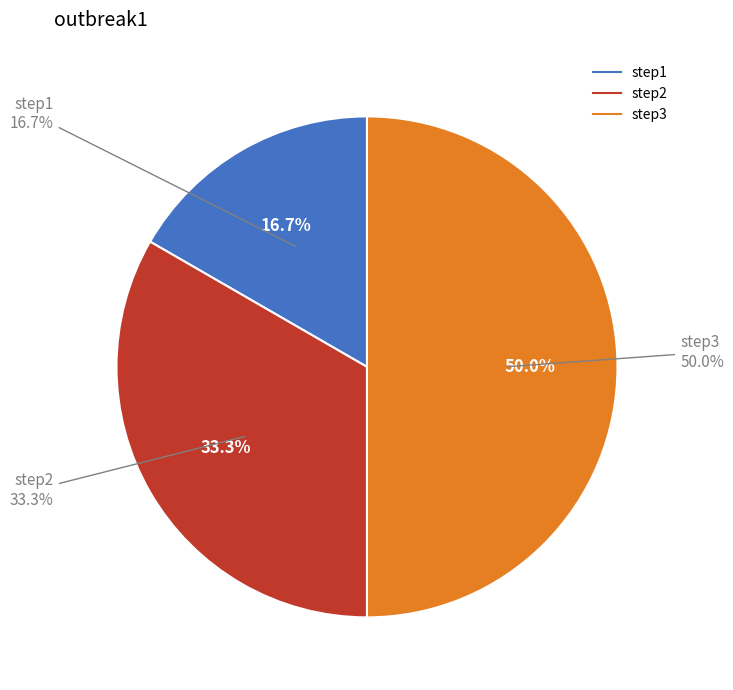

To the nearest percent, what is the average slice percentage?

33%